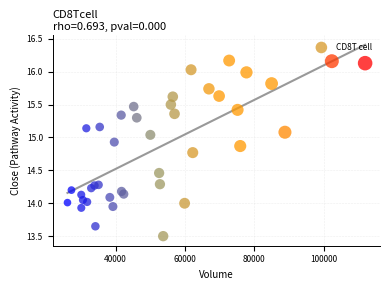

What is the range of Y values (max minus min)?

2.7